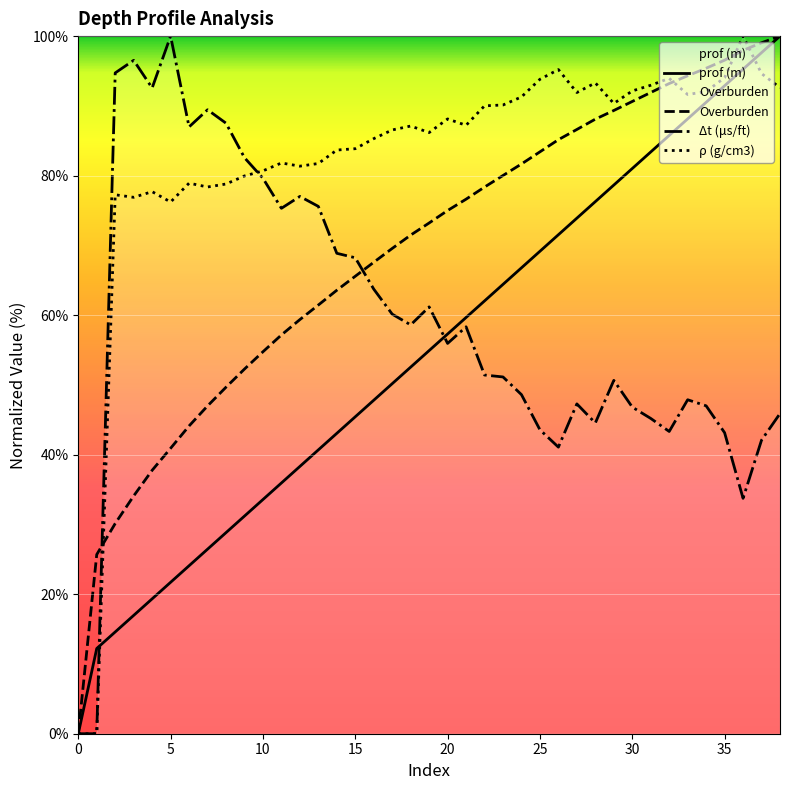

What is the sum of all ρ (g/cm3) values?

3217.7